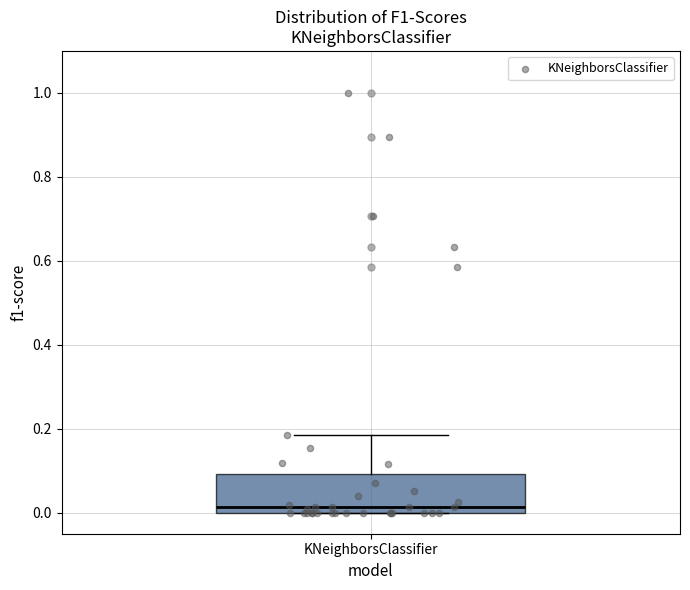

Where is the lower edge of the box for KNeighborsClassifier on the y-axis? The values are not printed on the chart, so give them approximately, as read against the axis.

0.00